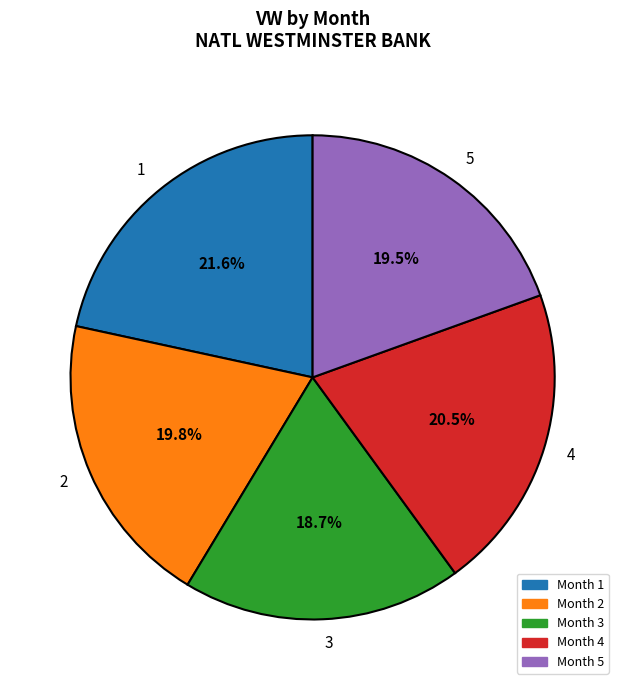

What portion of the pie excludes 3?

81.3%